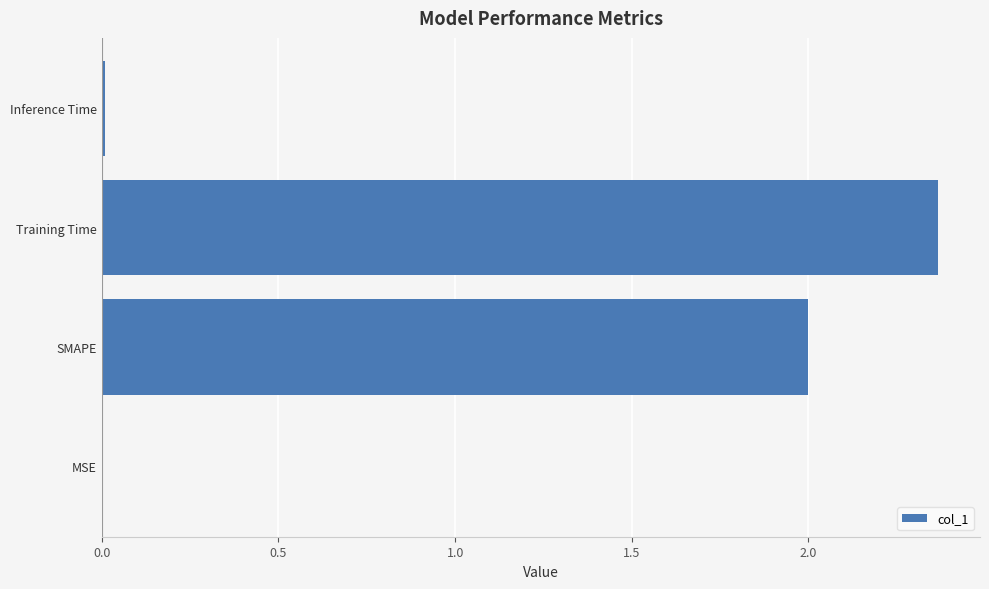

True or false: the data shows 0.0 at MSE.

True